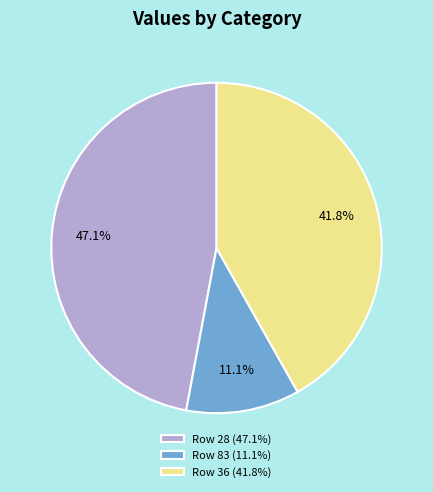

How much of the chart is everything except Row 28 (47.1%)?

52.9%